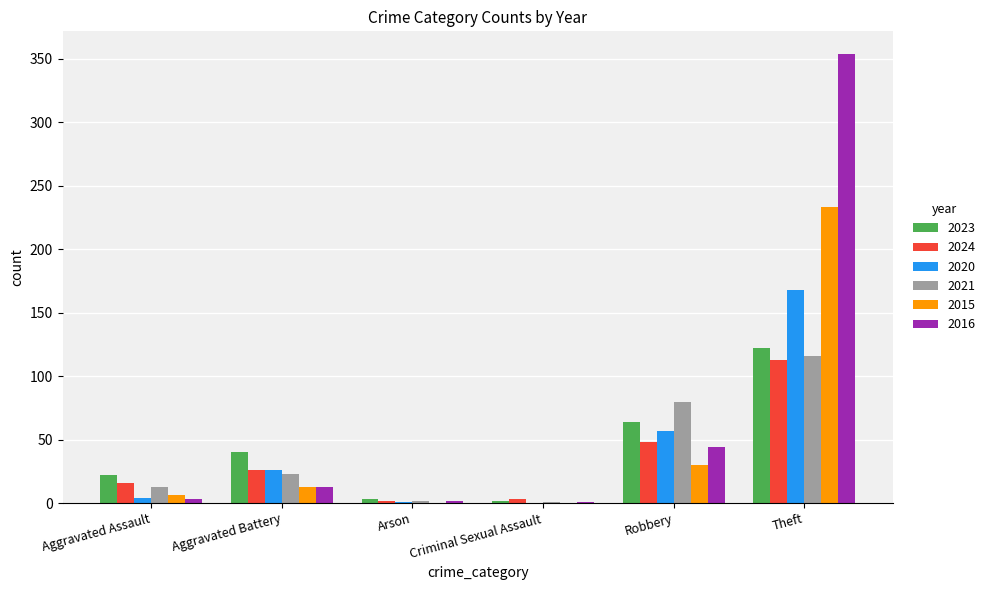

Between Robbery and Theft, which series saw the biggest shift?

2016